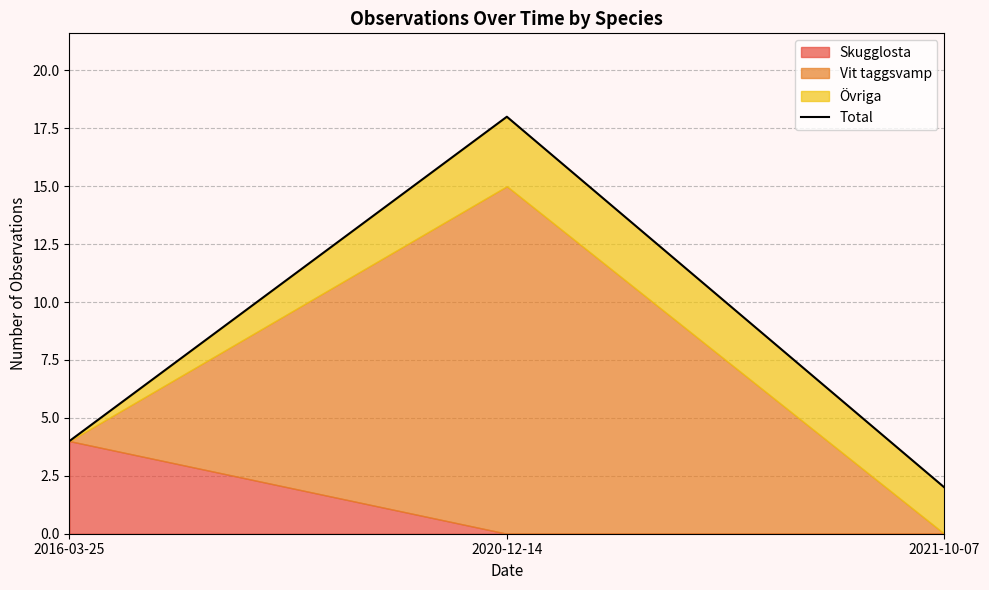

Which category has the highest value across all series?

2020-12-14